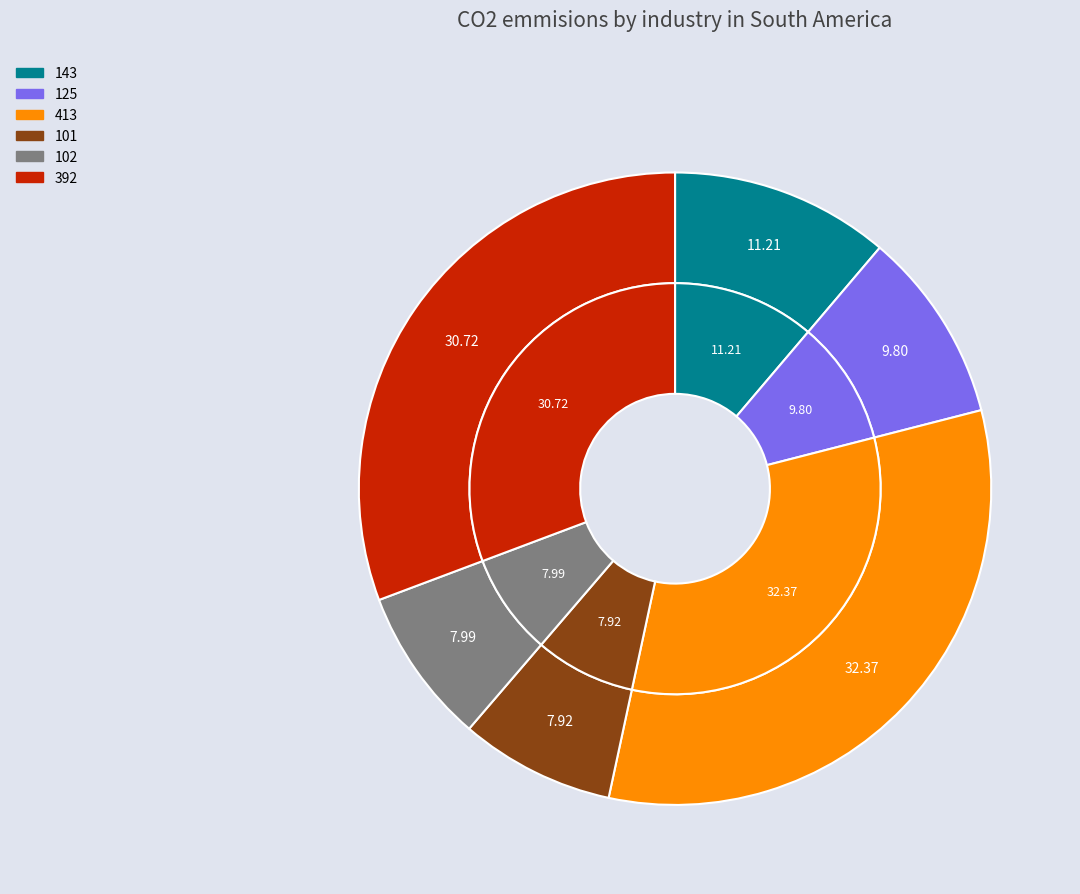

How many segments does this pie chart have?

6